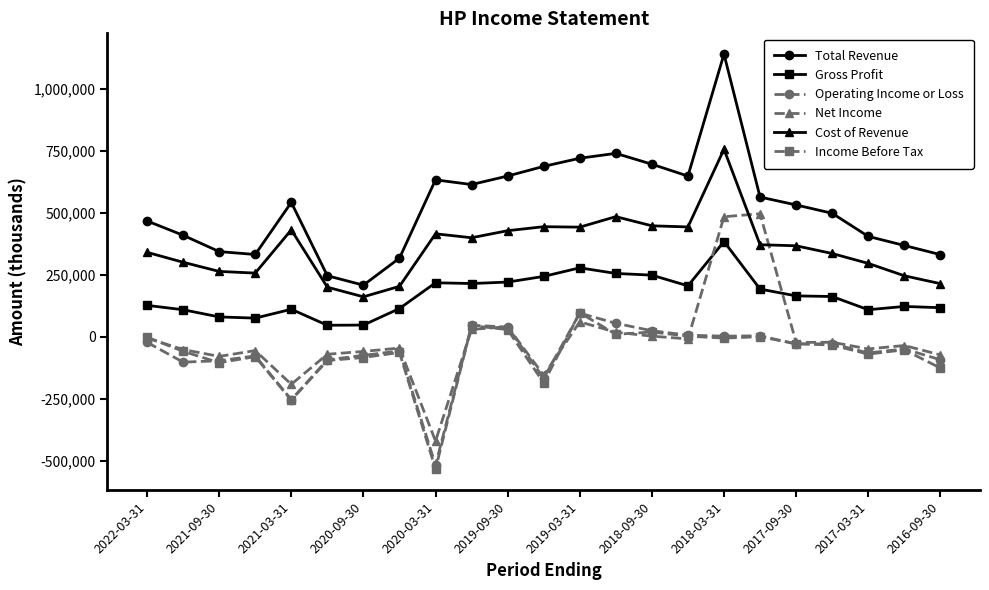

Which series has the largest total across all categories?

Total Revenue